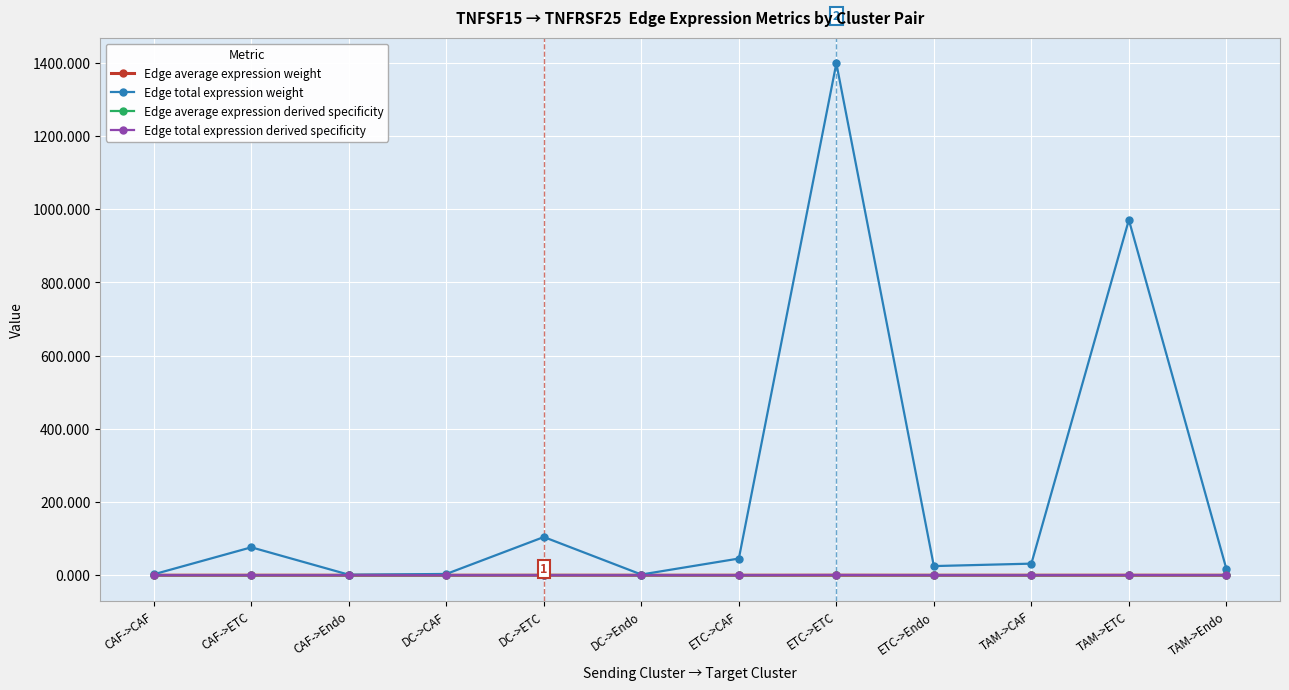

What is the difference between the maximum and minimum values in the Edge total expression derived specificity series?

0.5